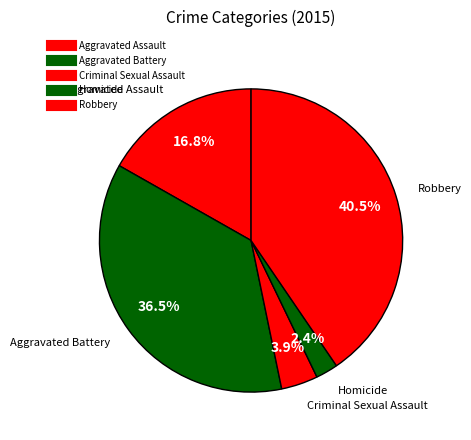

How many segments does this pie chart have?

5